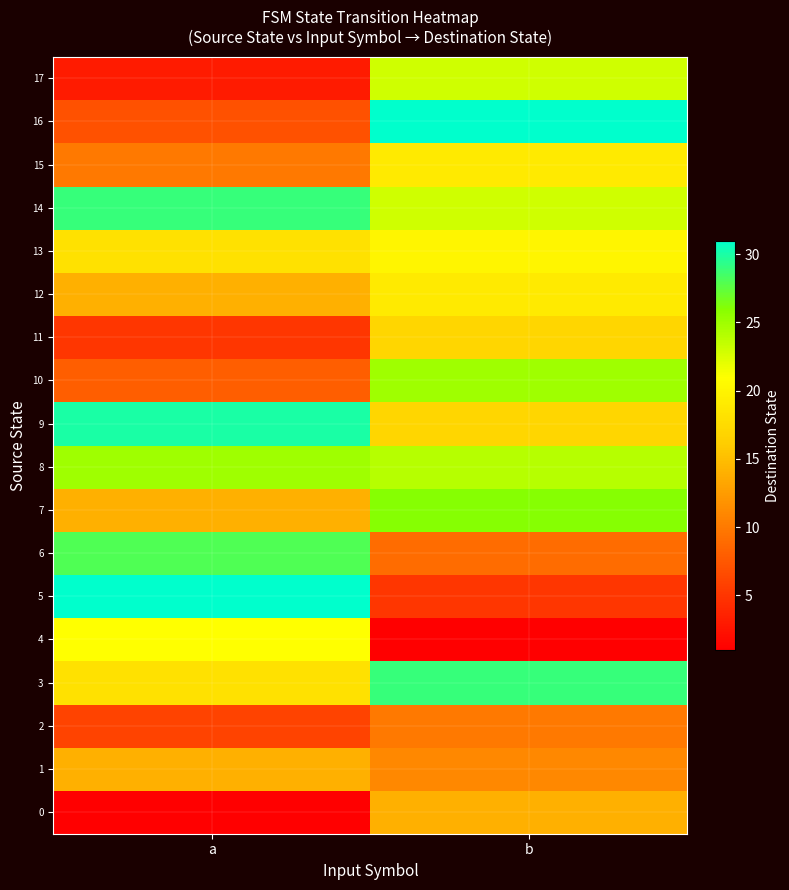

List the series in order of their peak value, lowest first.

2, 0, 1, 11, 12, 15, 13, 4, 17, 8, 10, 7, 6, 3, 14, 9, 5, 16